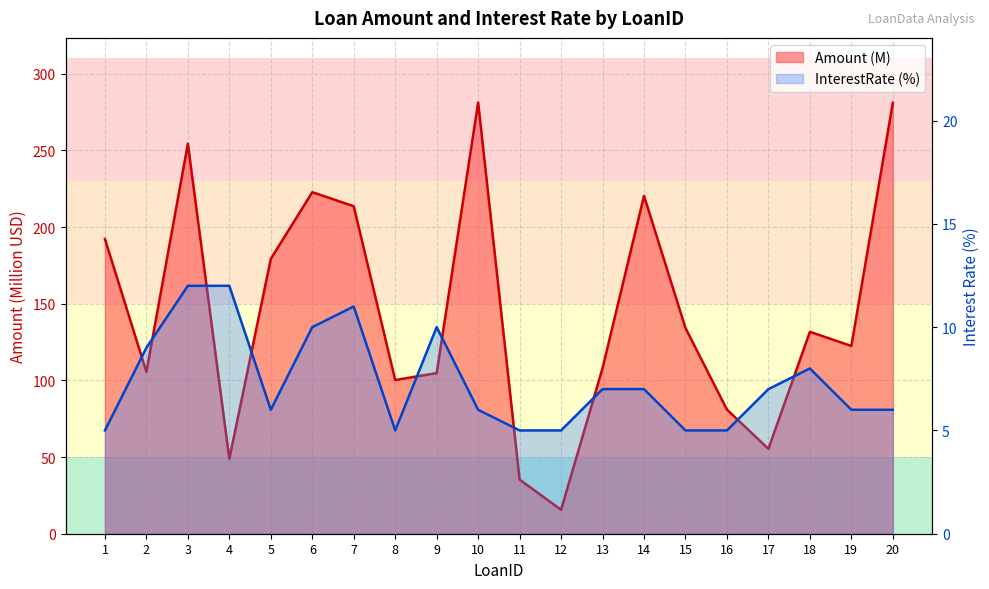

Is it true that InterestRate (%) equals 5.0 at 1?

True